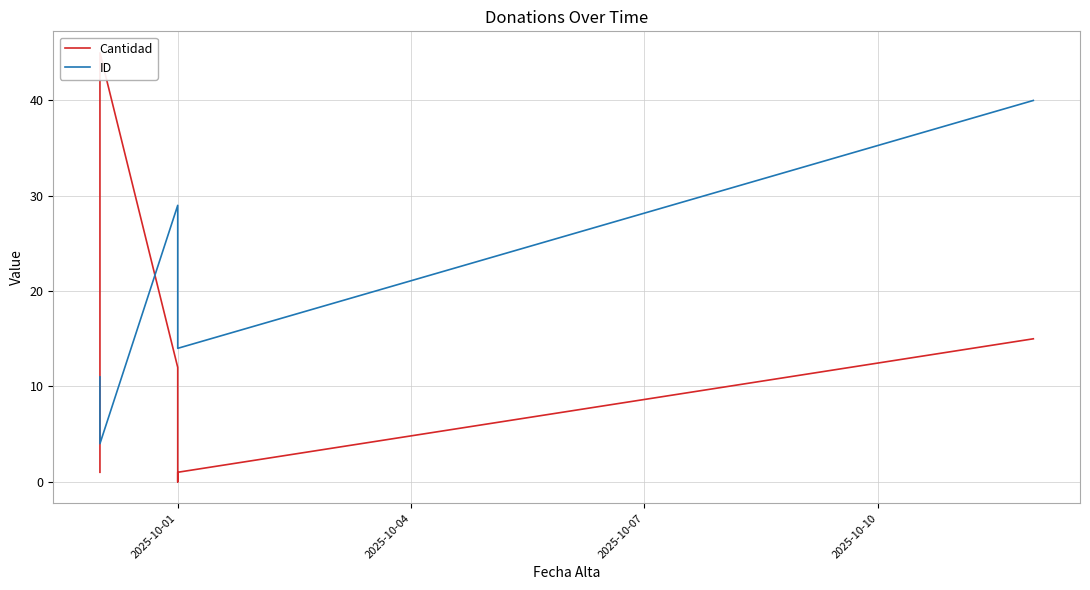

How many positive values does the Cantidad series have?

7